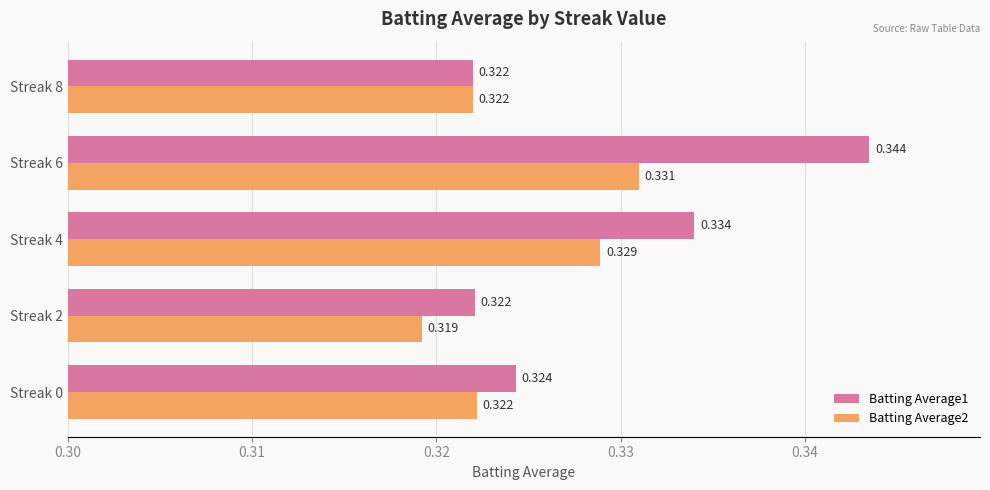

What are all the series names shown in the legend?

Batting Average1, Batting Average2